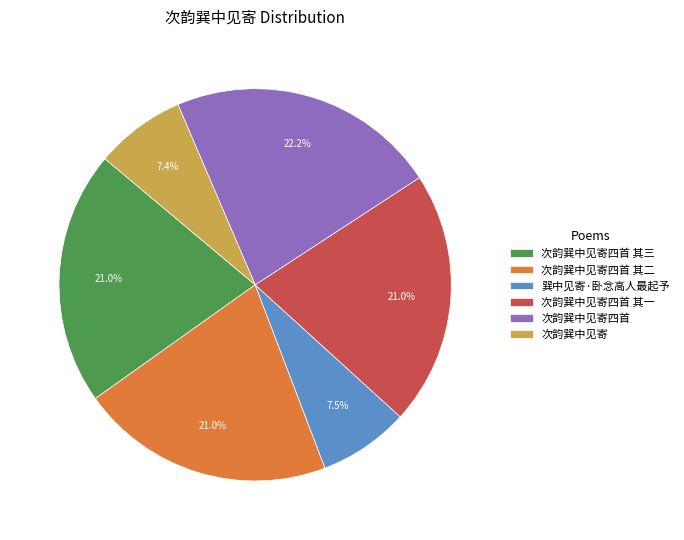

Which slice is the largest?

次韵巽中见寄四首